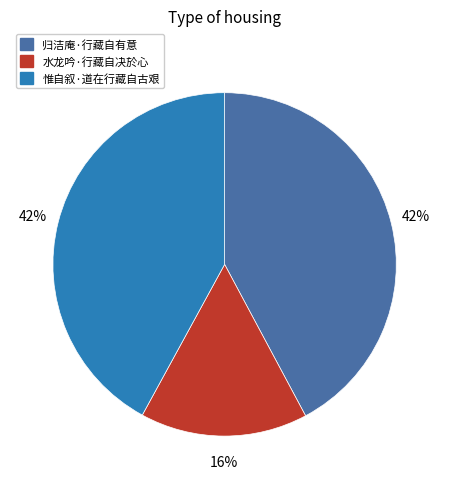

Between 水龙吟·行藏自决於心 and 归洁庵·行藏自有意, which is larger?

归洁庵·行藏自有意